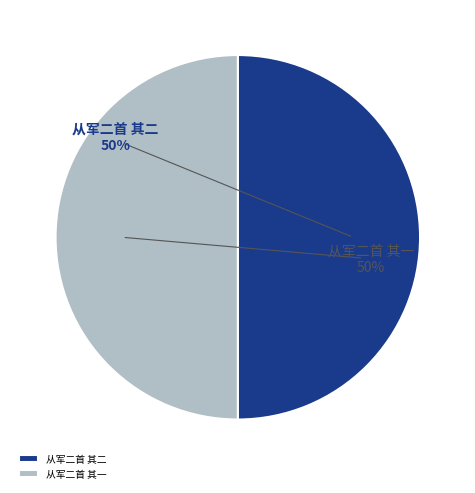

Is the sum of 从军二首 其一 and 从军二首 其二 greater than half?

Yes